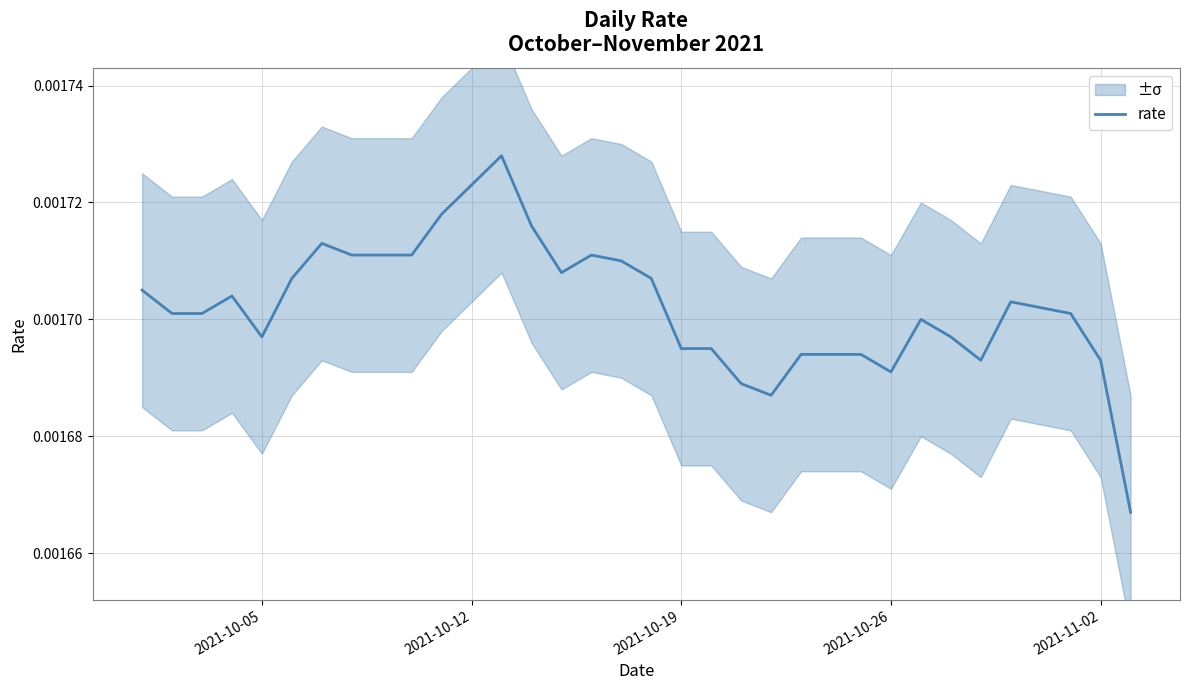

Count the values in the range 0 to 1.

34